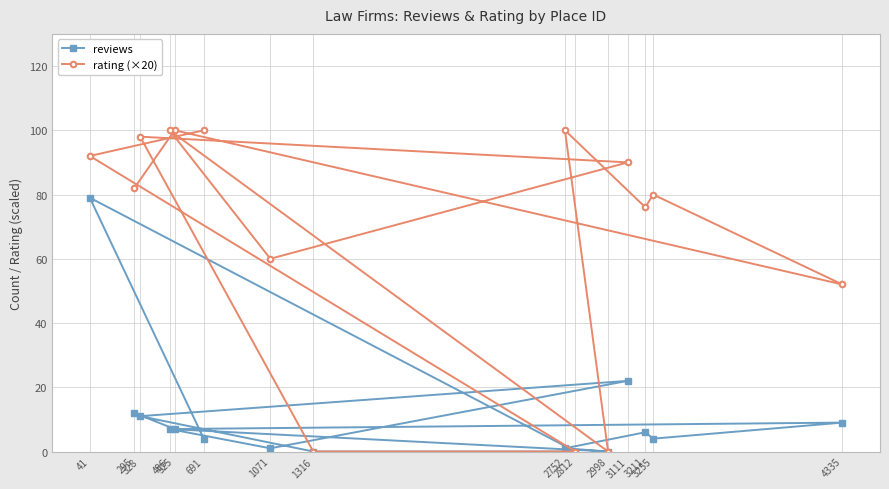

What is the highest value of the rating (×20) series?

100